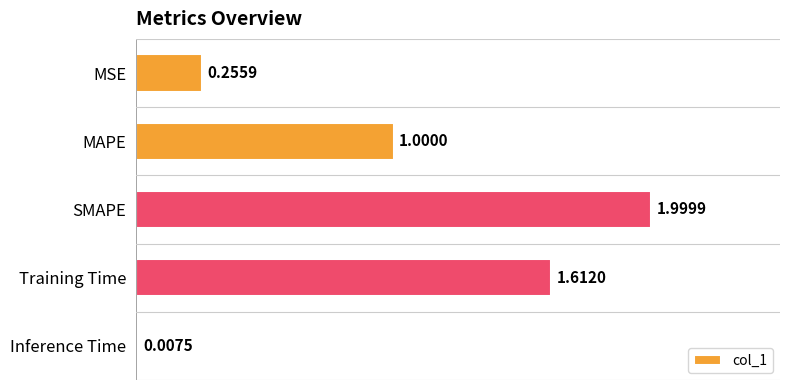

What is the sum of all values?

4.9